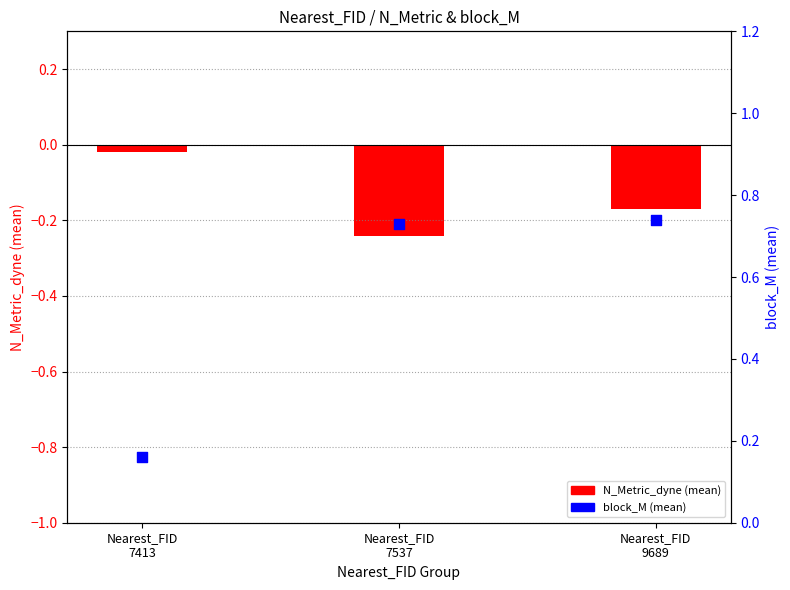

Which series contains the lowest Y value?

N_Metric_dyne (mean)